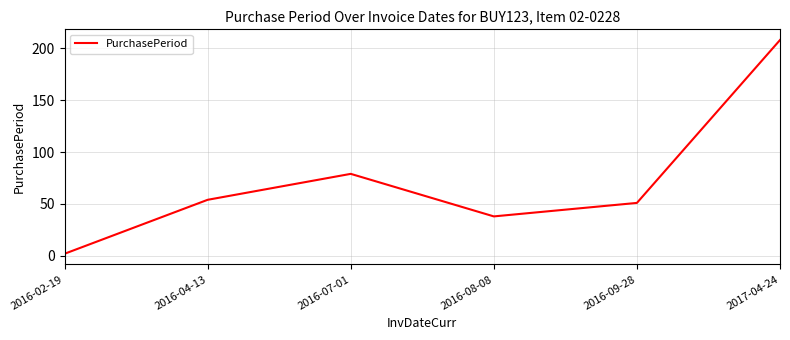

Where is the first local maximum?

2016-07-01